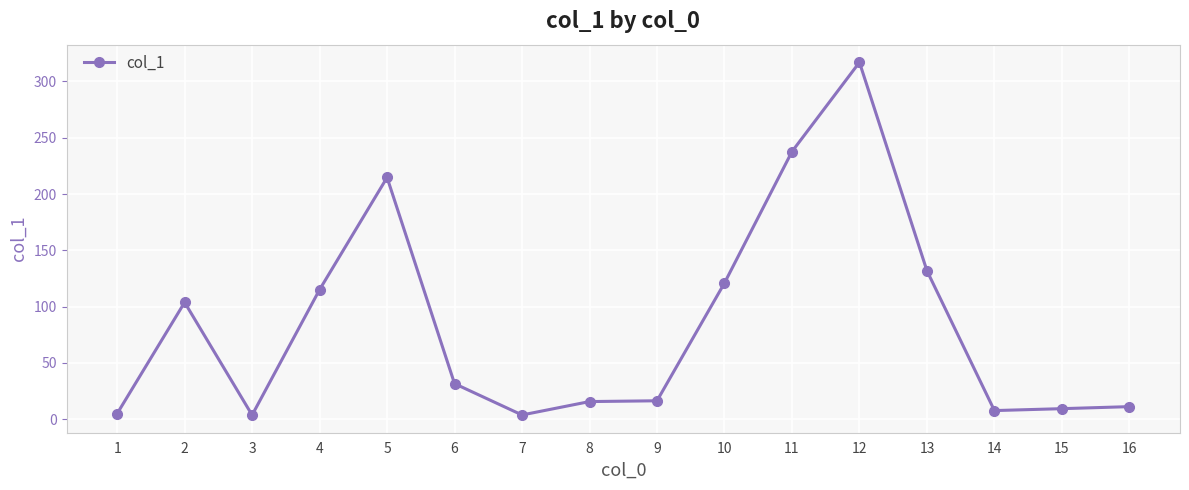

How many lines are shown in the chart?

1